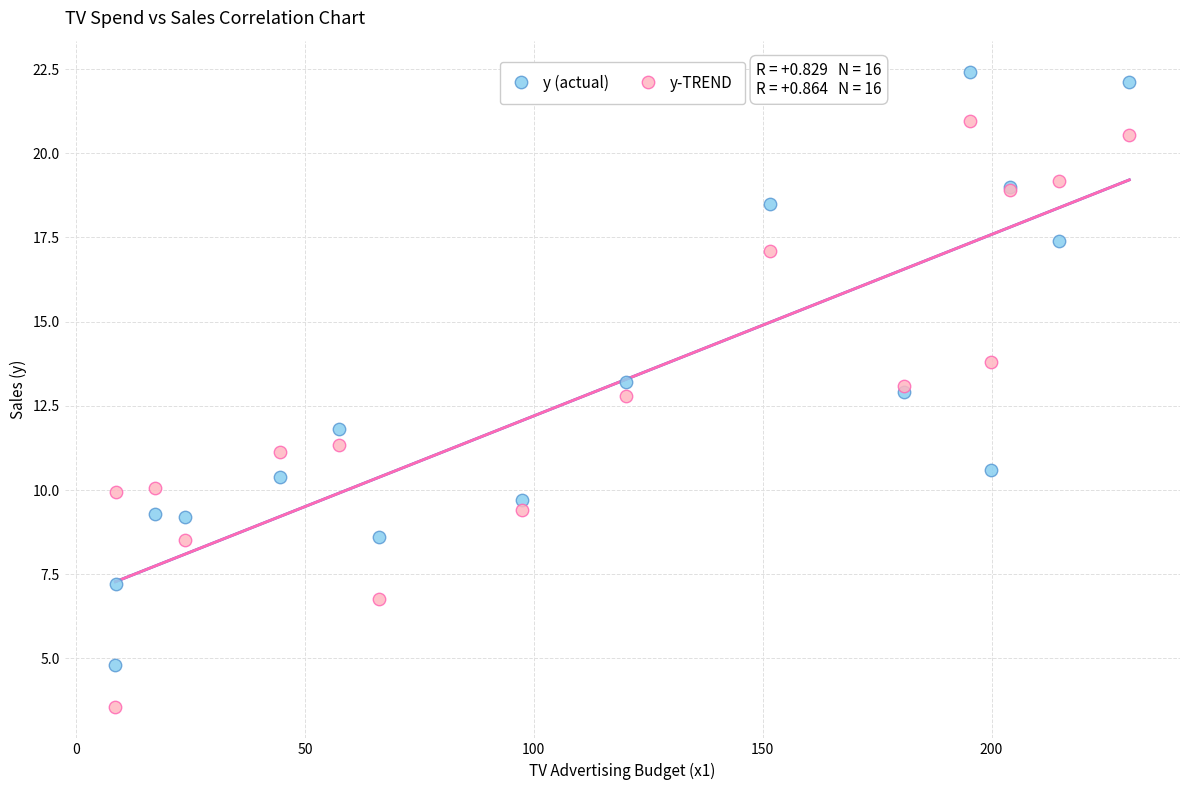

Which series has the widest spread of Y values?

y (actual)